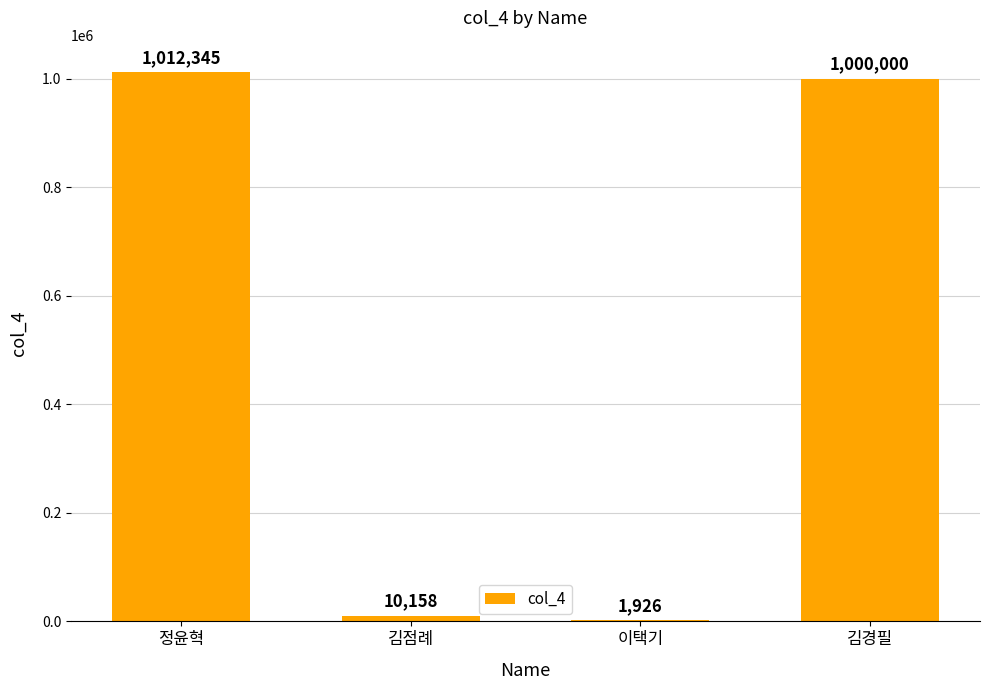

At which label is the value closest to 507135?

김경필